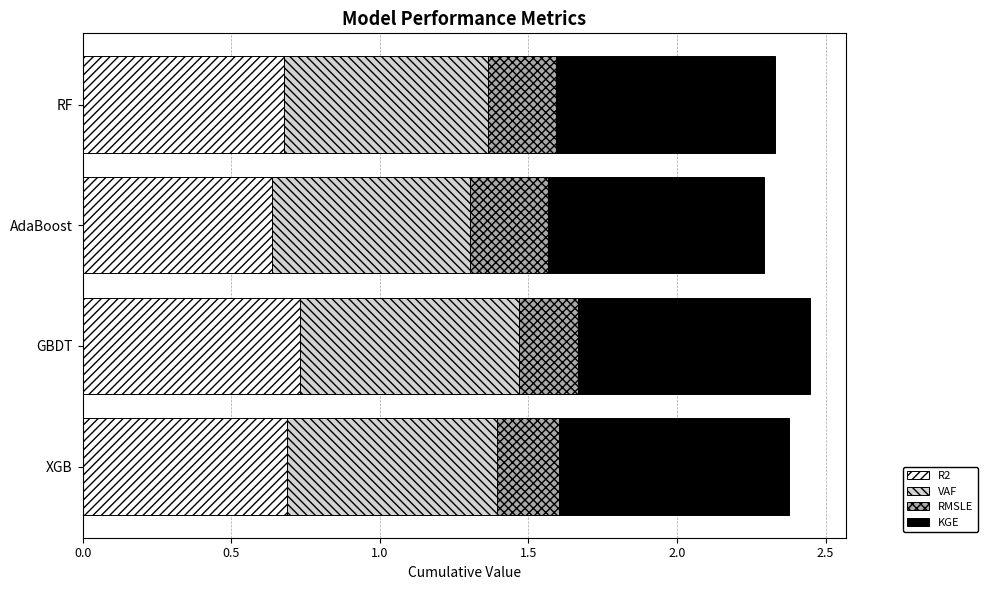

What is the sum of all R2 values?

2.7